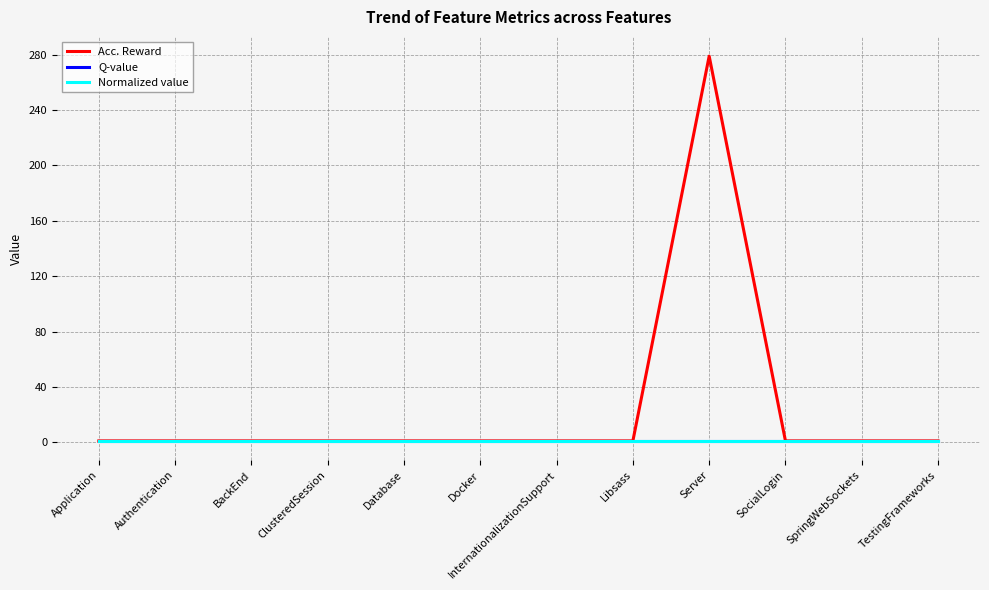

At which category is the sum across all series the highest?

Server